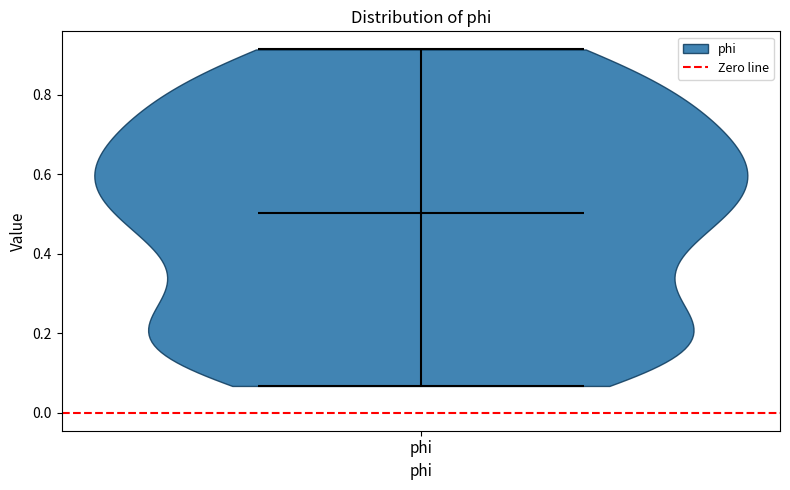

What is the highest point the violin for phi reaches on the y-axis? The values are not printed on the chart, so give them approximately, as read against the axis.

0.92